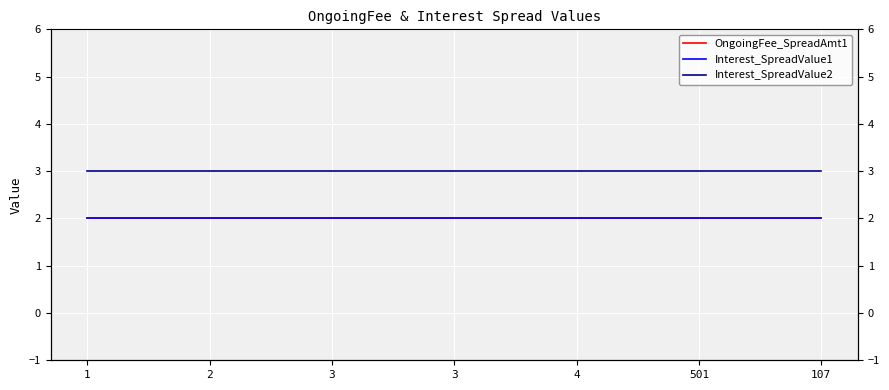

True or false: Interest_SpreadValue2 and OngoingFee_SpreadAmt1 cross at least once.

False